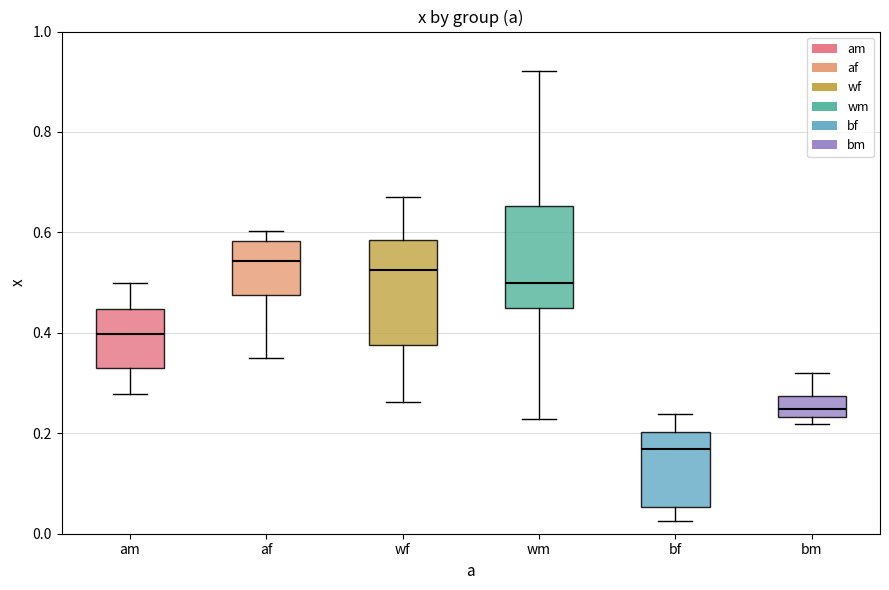

Reading left to right, read every box against the y-axis: the position of its median line, the range the box covers, and the ends of its whiskers. The values are not printed on the chart, so give them approximately, as read against the axis.

am: median 0.40, box 0.34 to 0.44, whiskers 0.28 to 0.50
af: median 0.54, box 0.48 to 0.58, whiskers 0.36 to 0.60
wf: median 0.52, box 0.38 to 0.58, whiskers 0.26 to 0.68
wm: median 0.50, box 0.46 to 0.66, whiskers 0.22 to 0.92
bf: median 0.16, box 0.06 to 0.20, whiskers 0.02 to 0.24
bm: median 0.24 (inside the box), box 0.24 to 0.28, whiskers 0.22 to 0.32